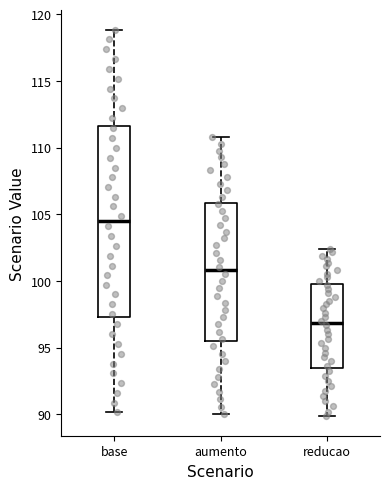

Which box is the tallest, from its lower edge to its upper edge?

base